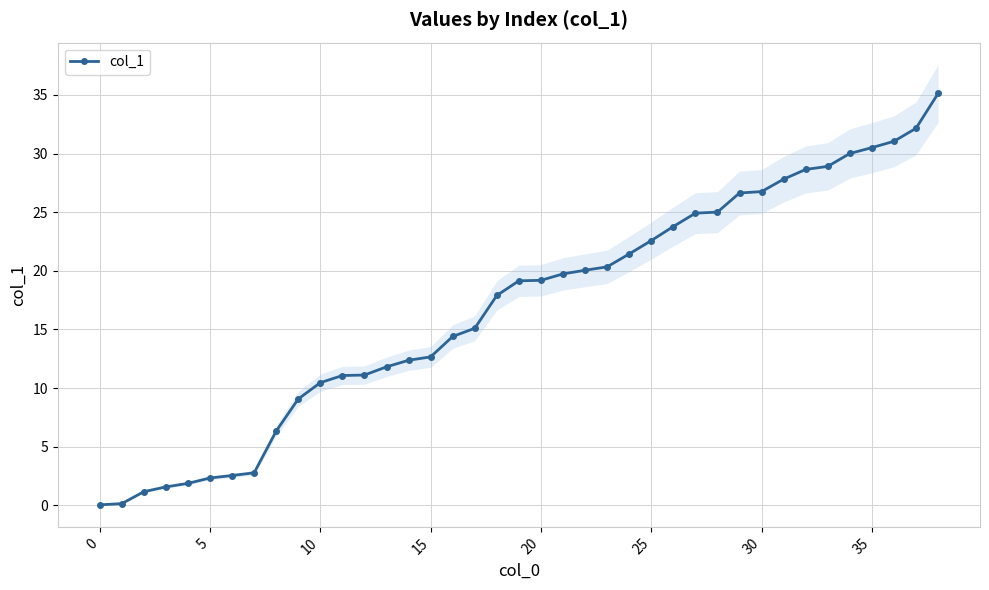

Read the value at 10.

10.5